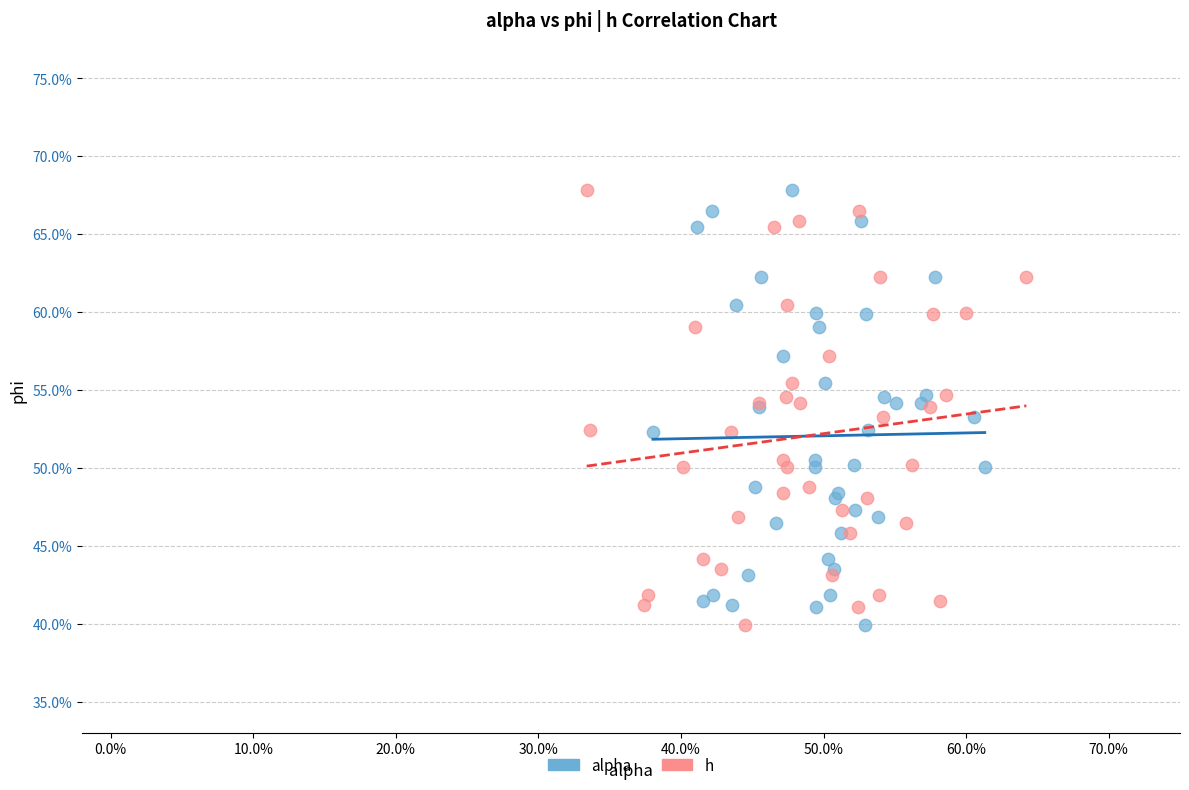

What are all the series names shown in the legend?

alpha, h